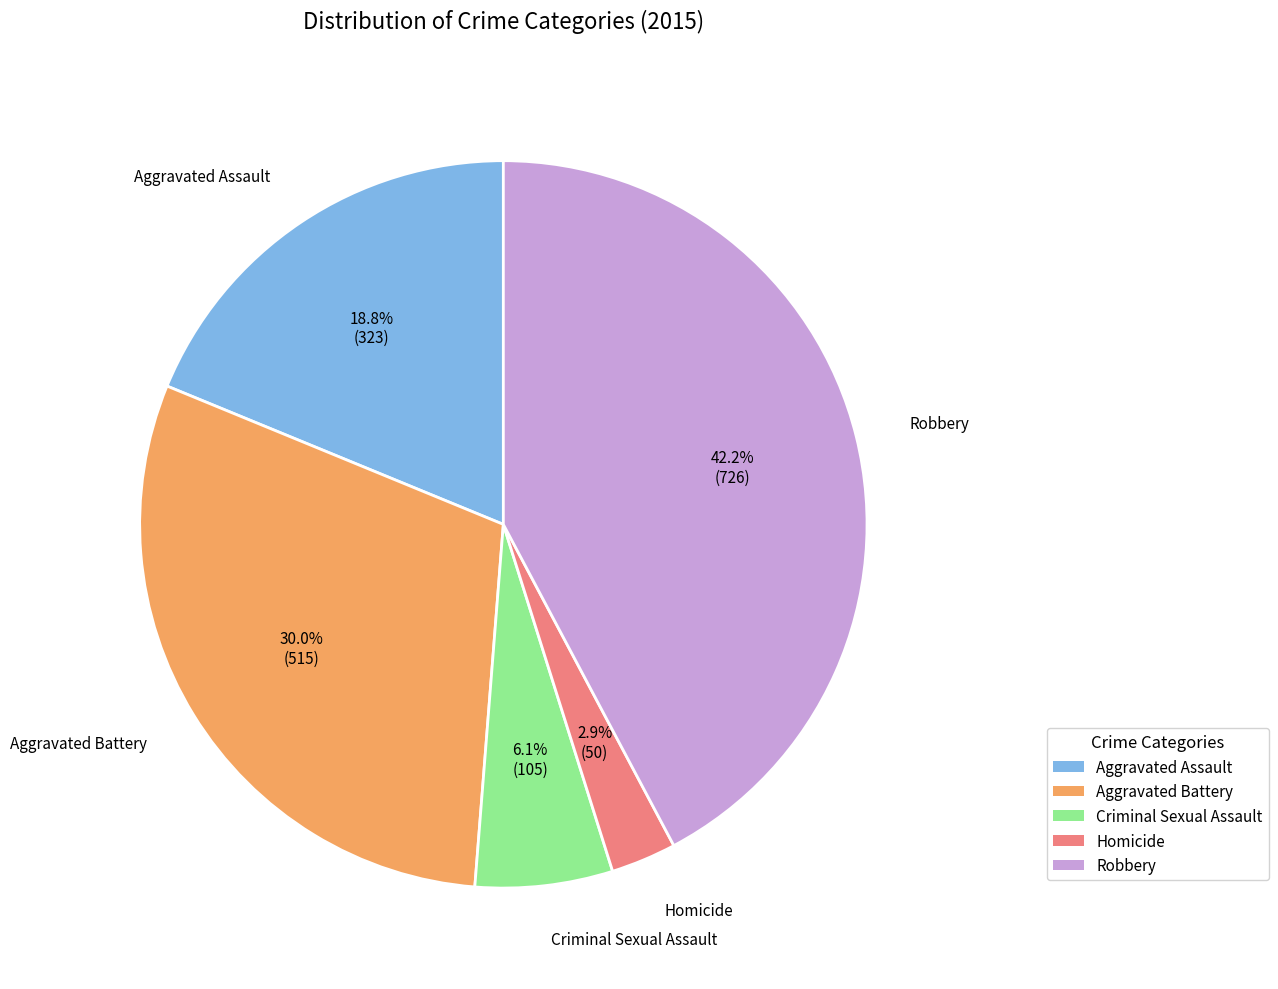

To the nearest percent, what portion does Aggravated Battery represent?

30%